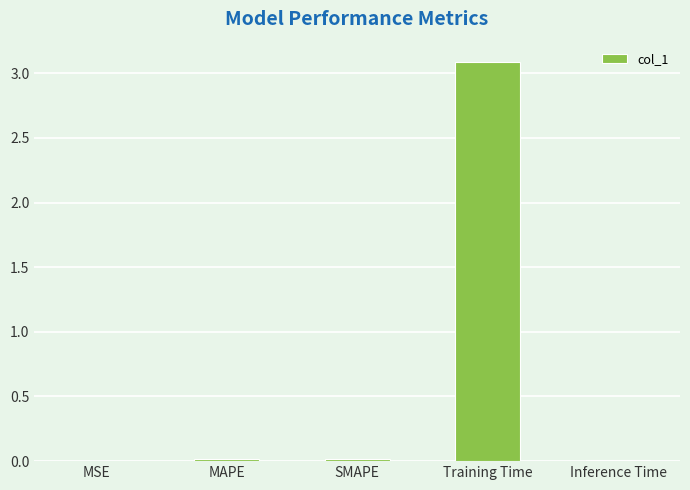

True or false: the data shows 0.0 at MSE.

True